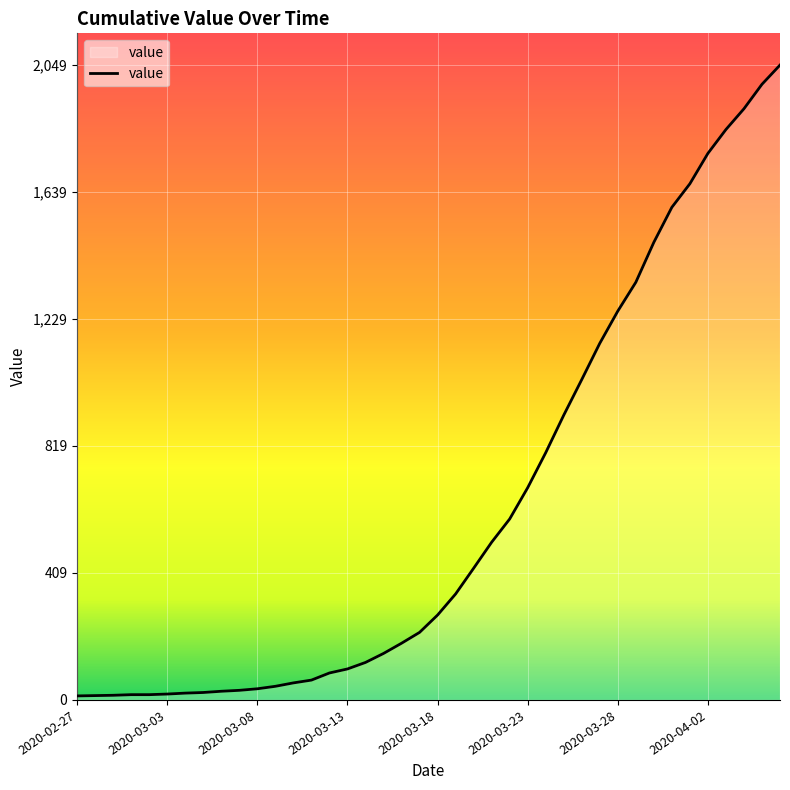

What is the maximum value shown in the chart?

2049